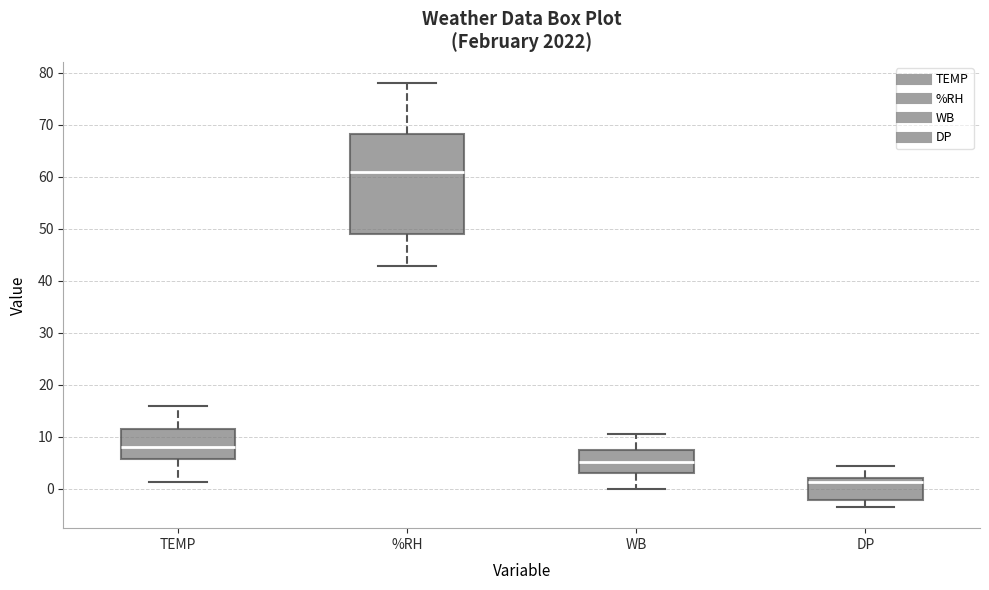

Where does the upper whisker of the box for DP end on the y-axis? The values are not printed on the chart, so give them approximately, as read against the axis.

4